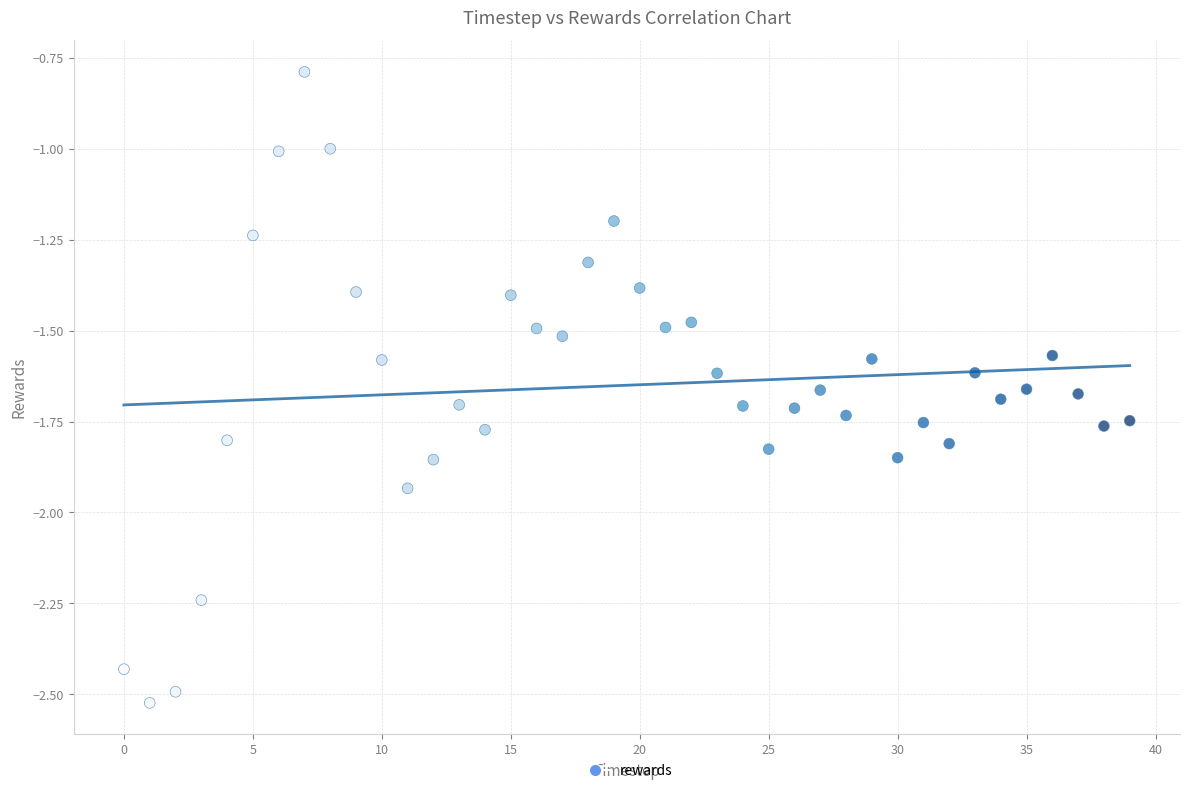

What is the range of Y values (max minus min)?

1.7